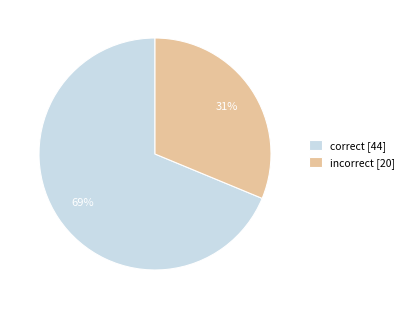

What is the majority slice?

correct